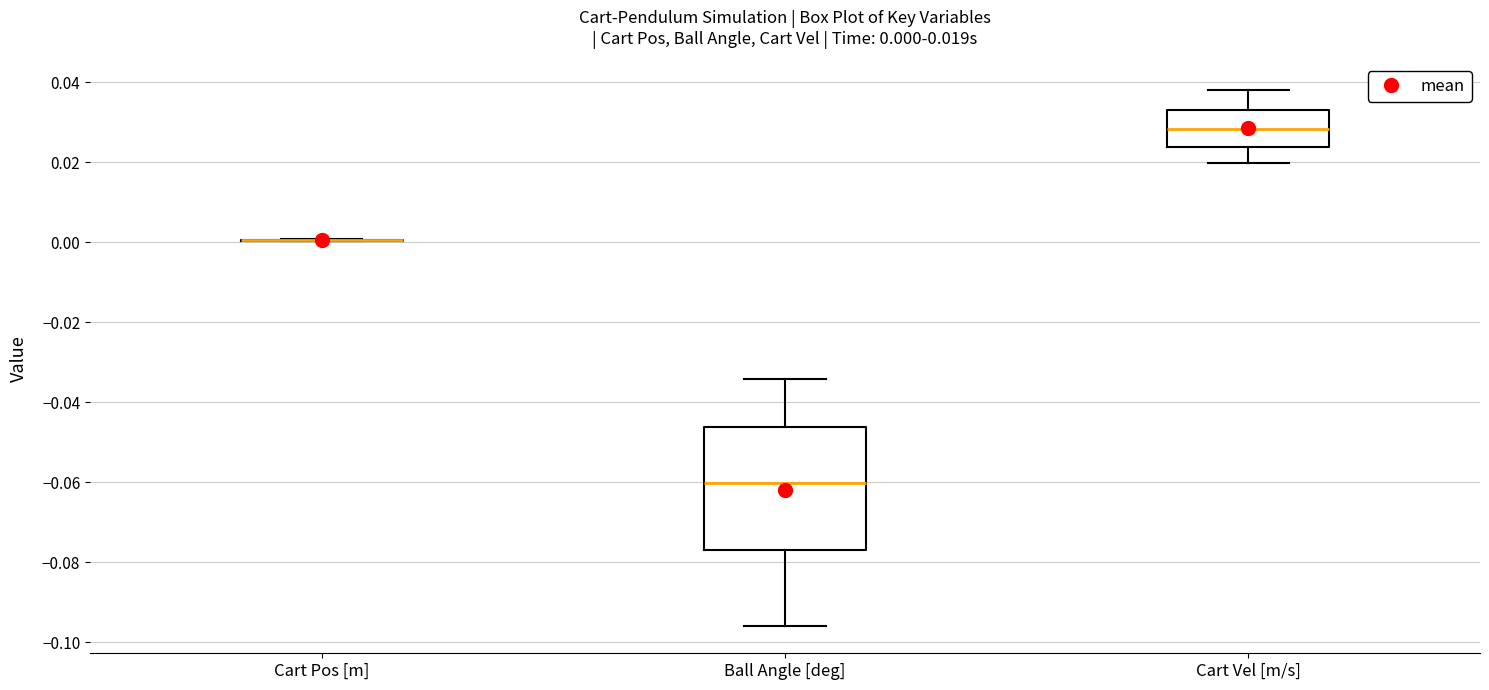

Which box is the tallest, from its lower edge to its upper edge?

Ball Angle [deg]